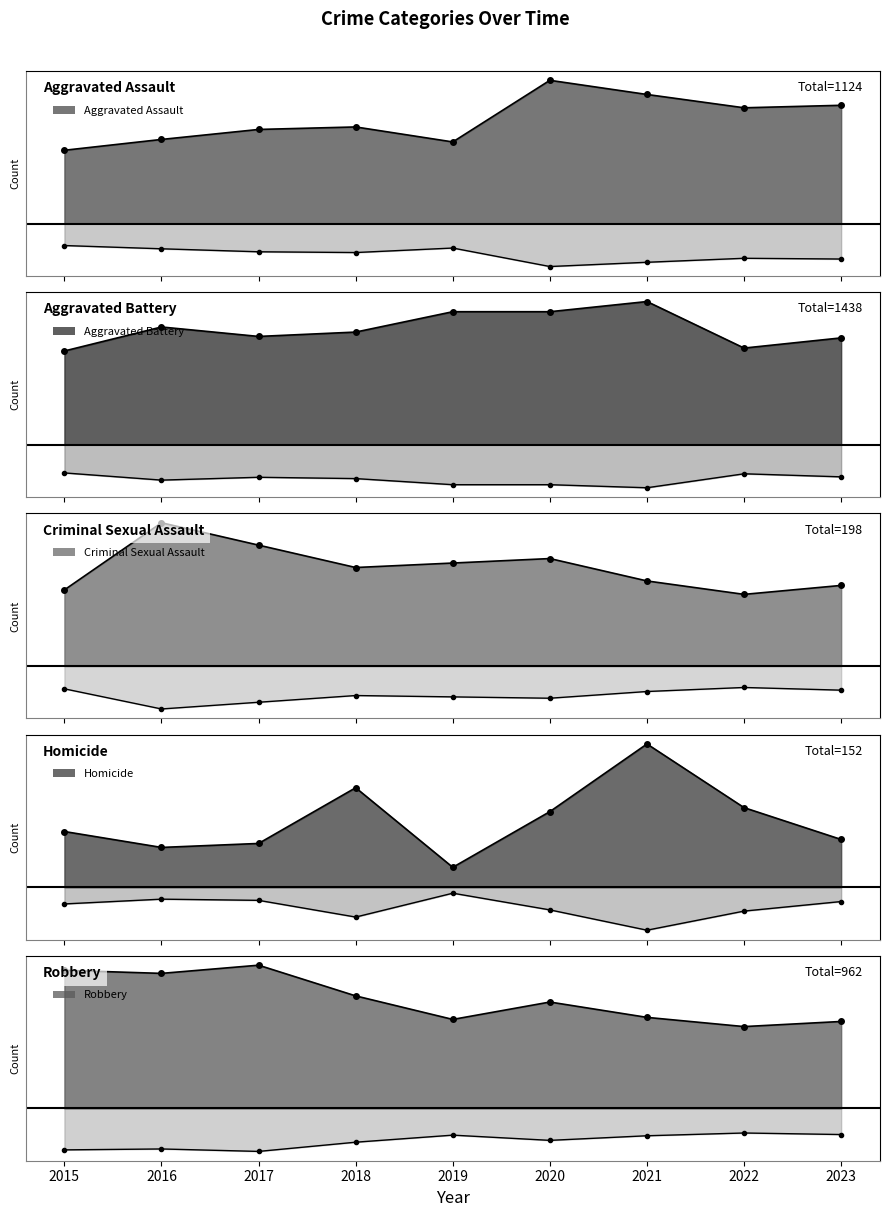

What is the smallest value displayed?

5